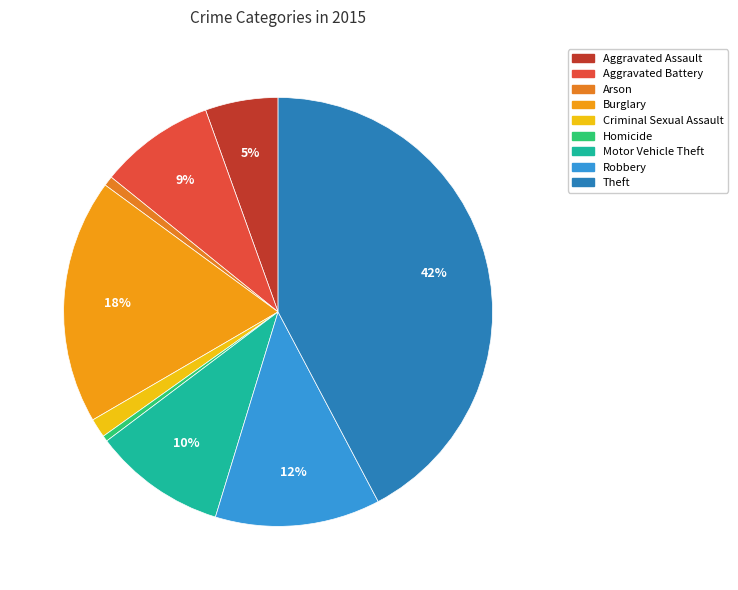

Count the number of slices in the pie.

9